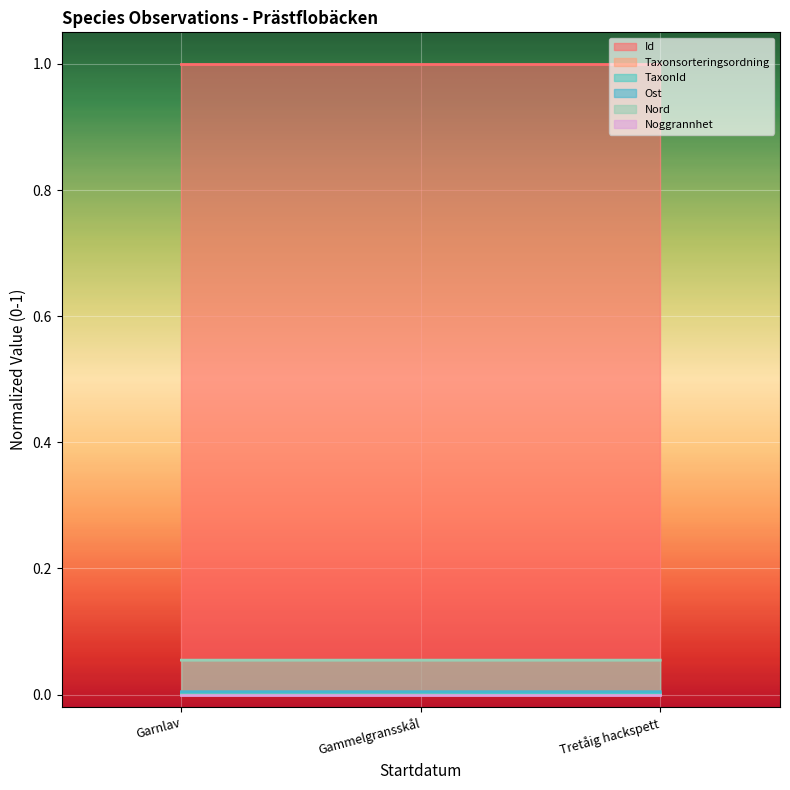

What is the spread (max minus min) of values at Tretåig hackspett?

1.0